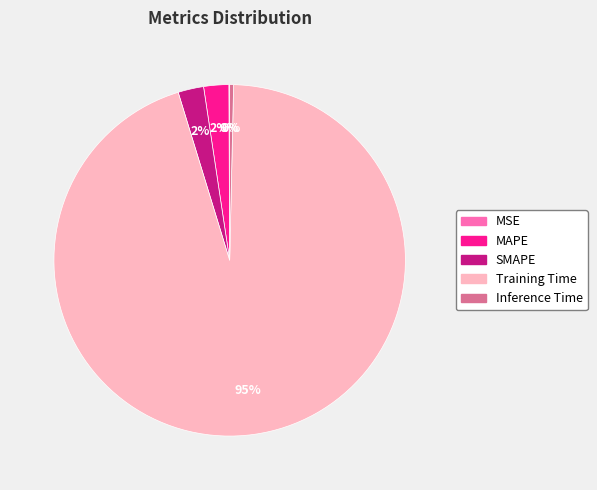

Is there any slice that represents more than half of the pie?

Yes